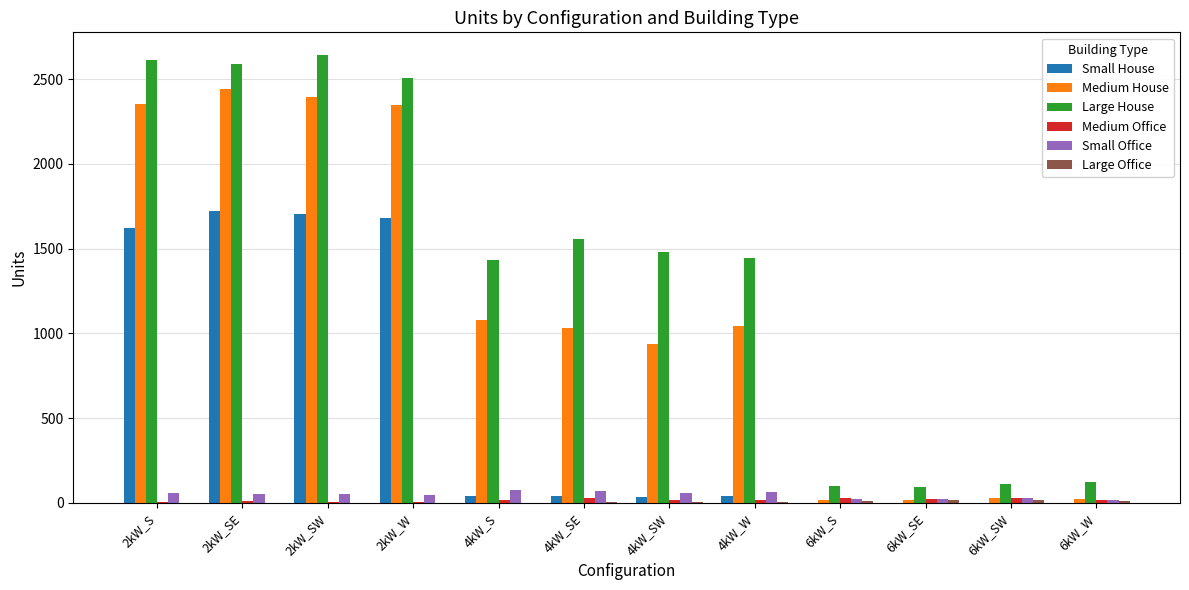

The value of Medium House at 4kW_W is 1045. True or false?

True